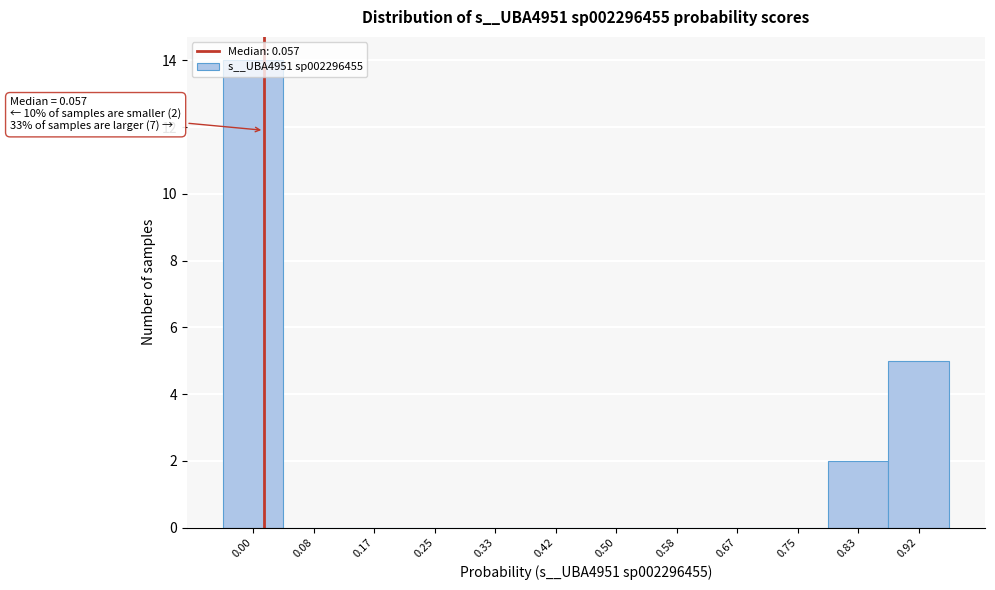

True or false: the data shows 0 at 0.42.

True